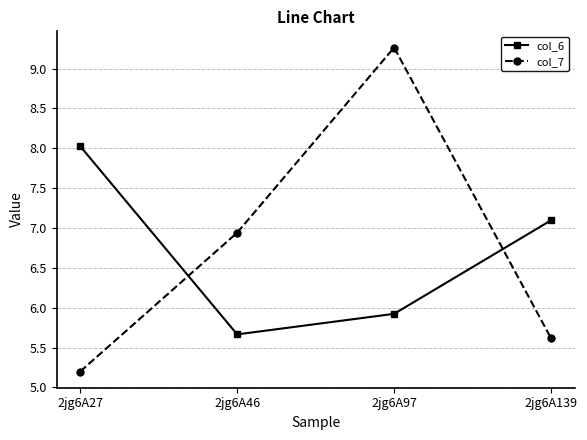

How many lines are shown in the chart?

2